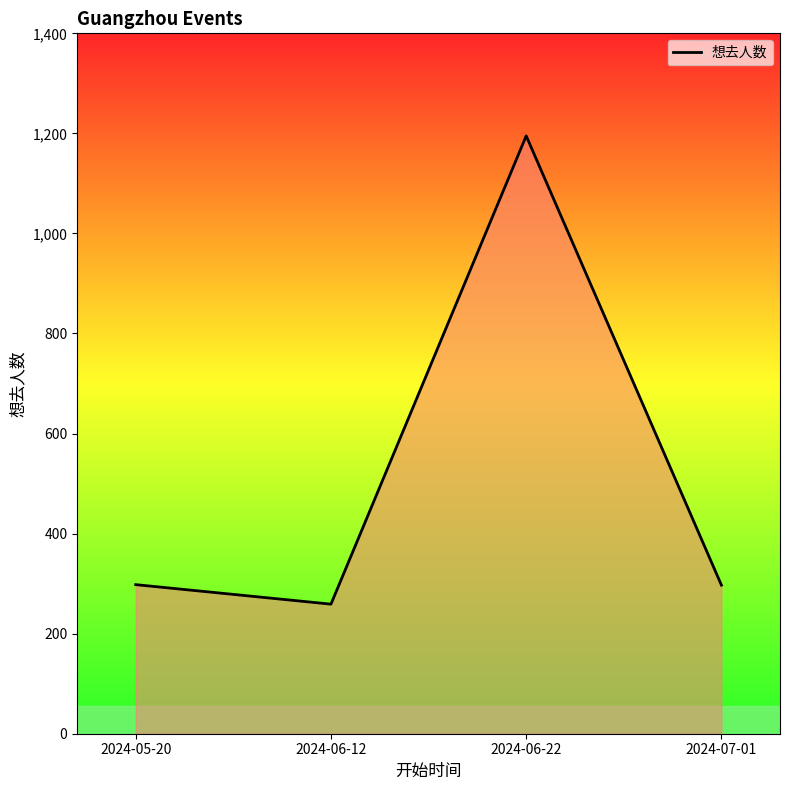

Approximately how many times larger is the value at 2024-05-20 compared to 2024-07-01?

1.0